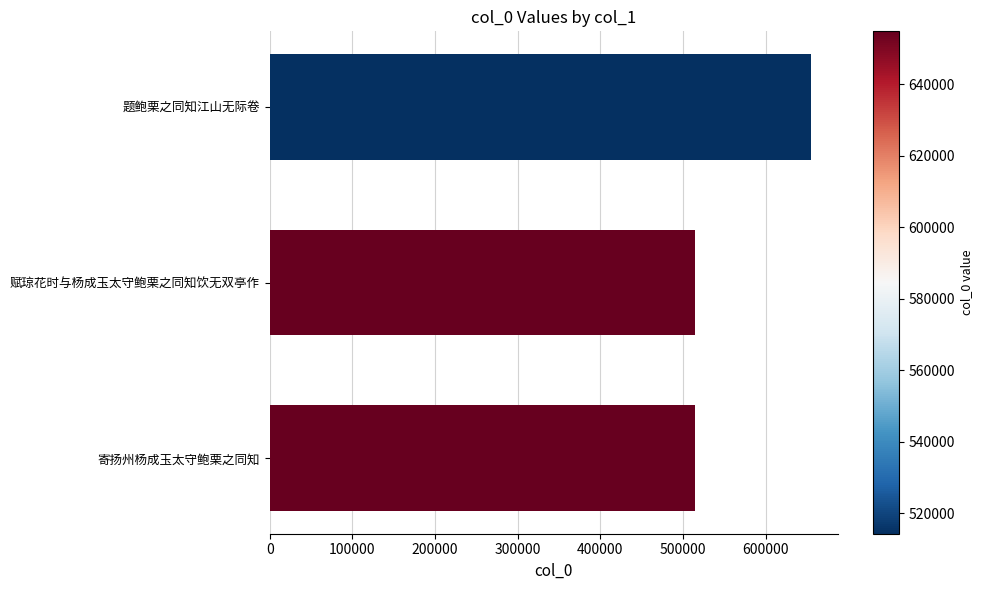

Which has a higher value, 题鲍栗之同知江山无际卷 or 寄扬州杨成玉太守鲍栗之同知?

题鲍栗之同知江山无际卷